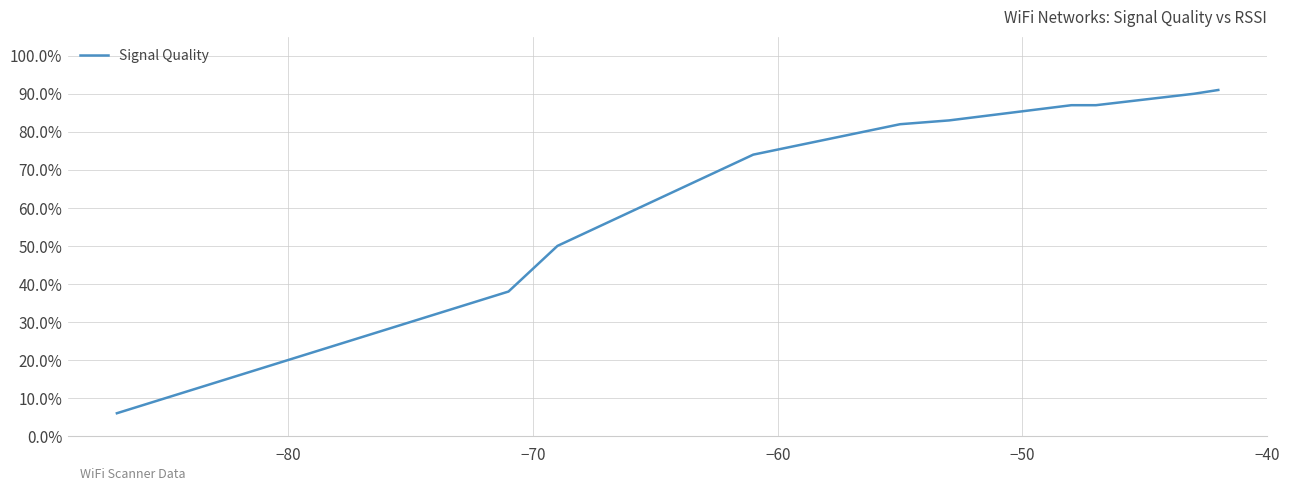

Does the chart have visible grid lines?

Yes